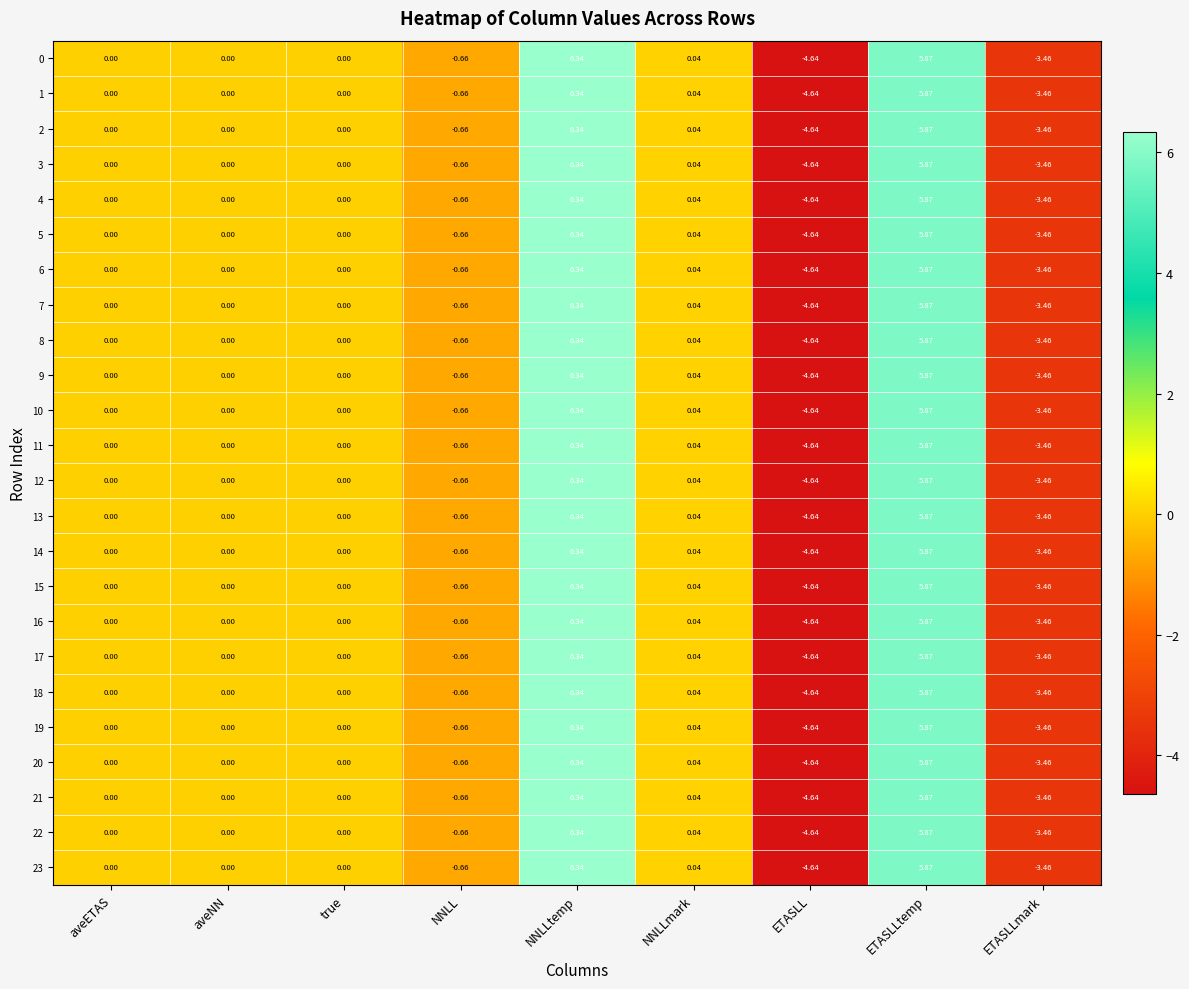

At which category does the chart reach its peak across all series?

NNLLtemp